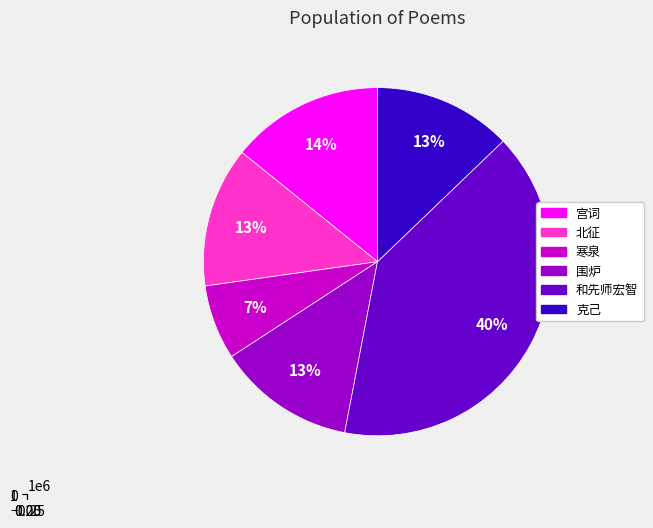

To the nearest percent, what percentage of the pie is 北征·圣武临戎贼胆寒?

13%